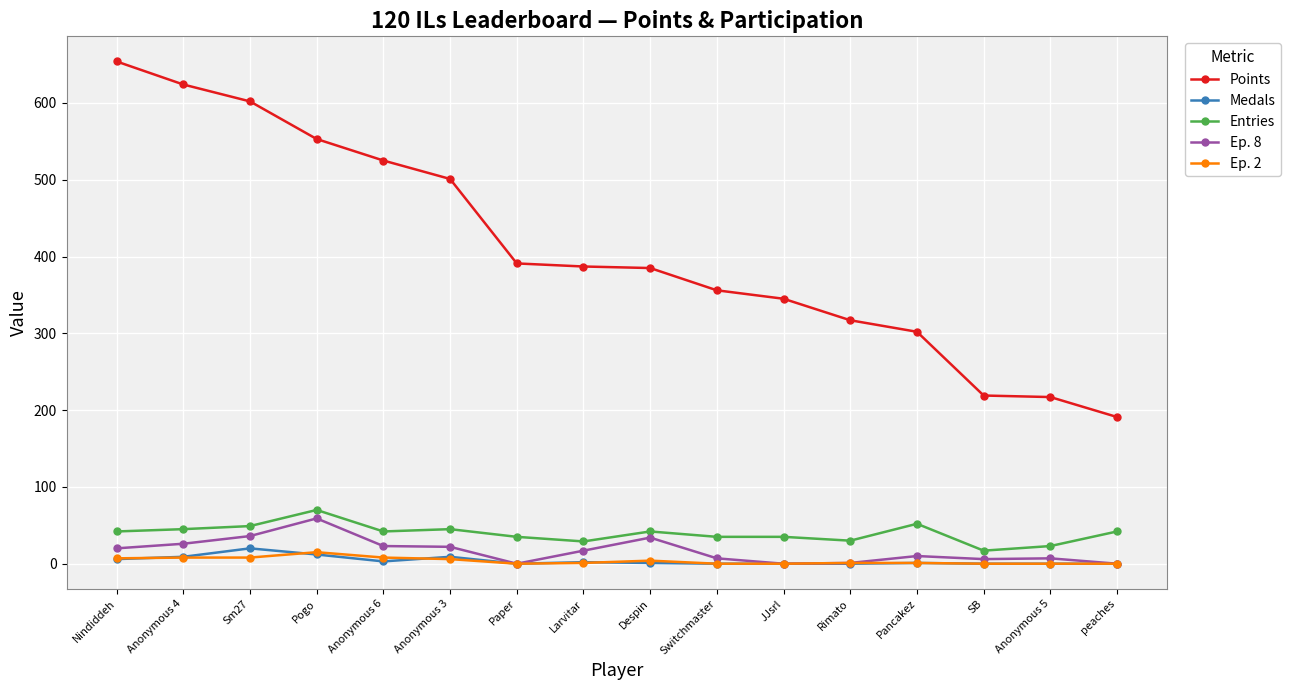

What is the difference between the maximum and minimum values in the Points series?

463